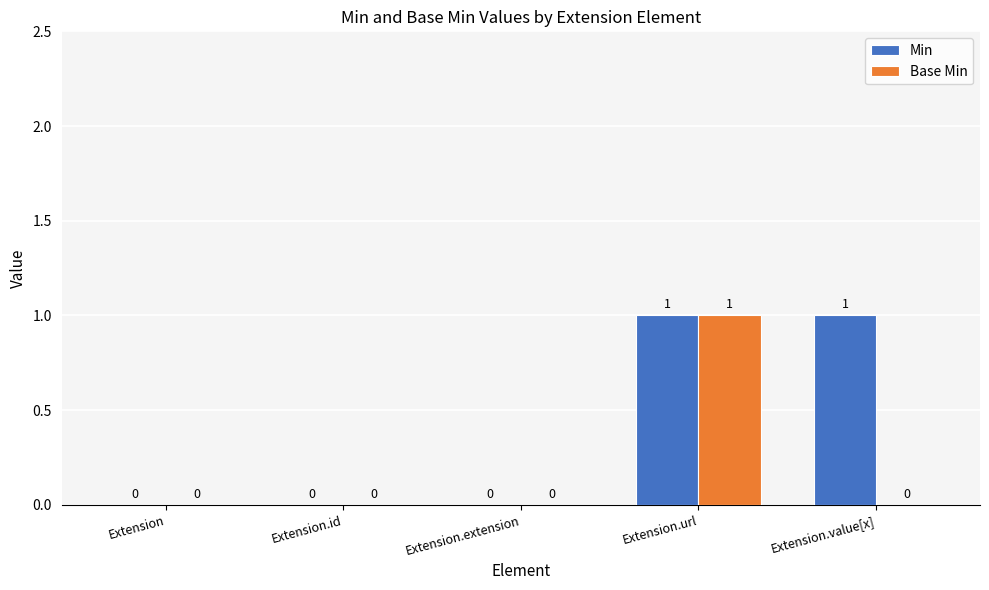

Is the value of Min at Extension.url greater than the value of Base Min at Extension.id?

Yes